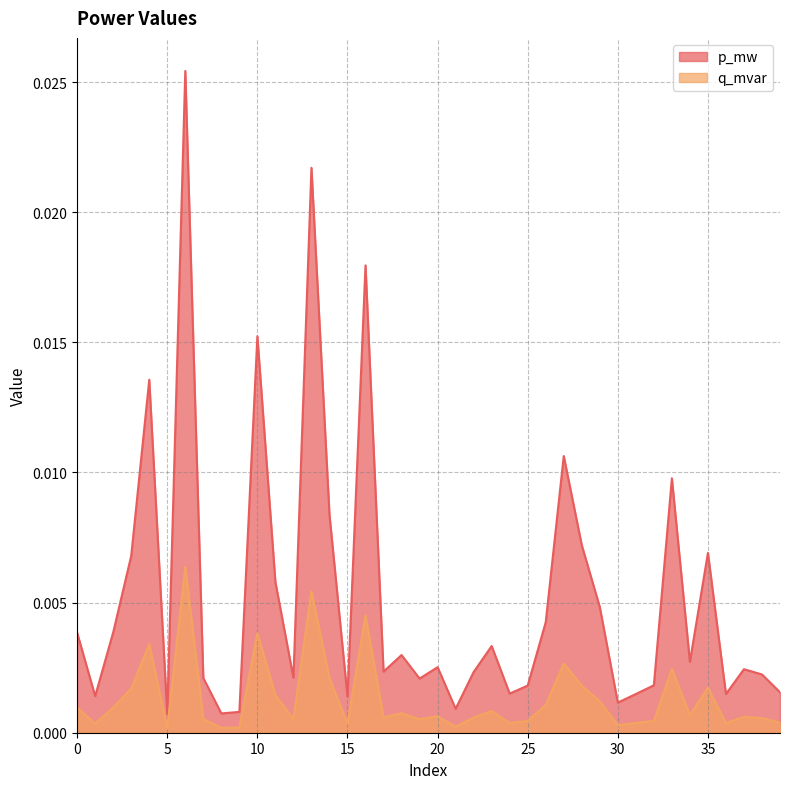

Which series has the largest range (max minus min)?

p_mw